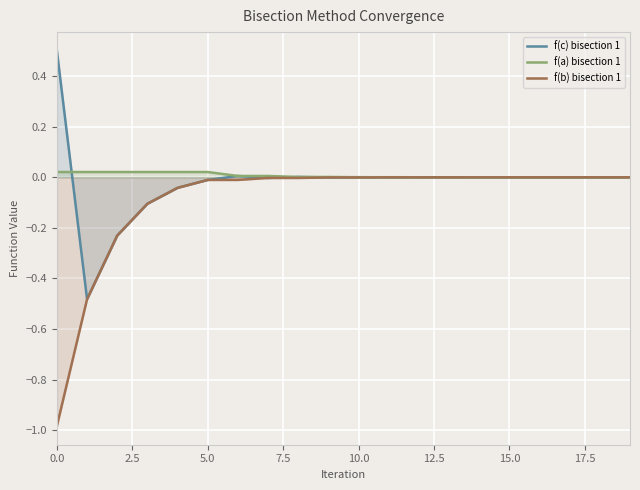

Is it true that f(c) bisection 1 equals 0.1 at 0.0?

False